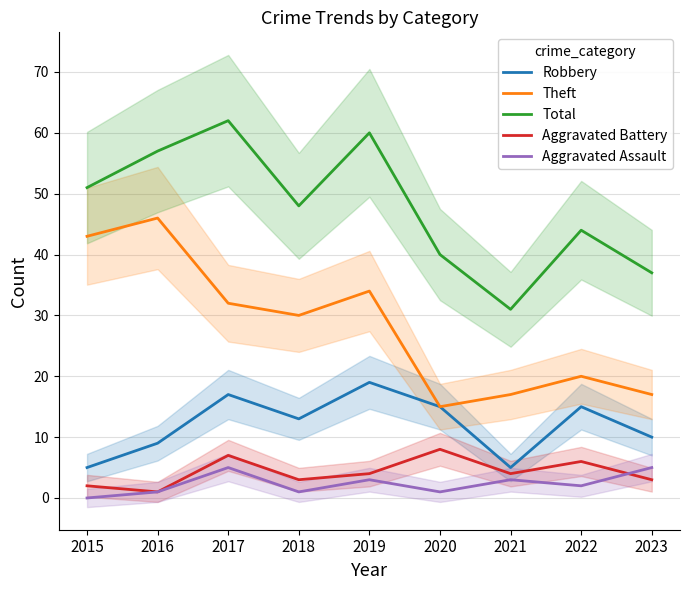

What is the sum of all Aggravated Assault values?

21